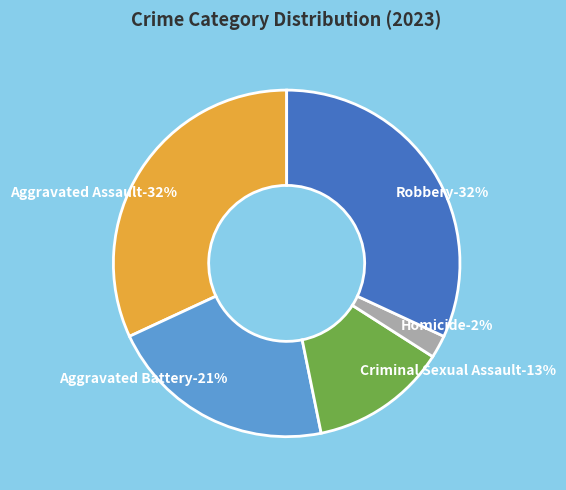

Does Aggravated Assault represent more than half of the total?

No